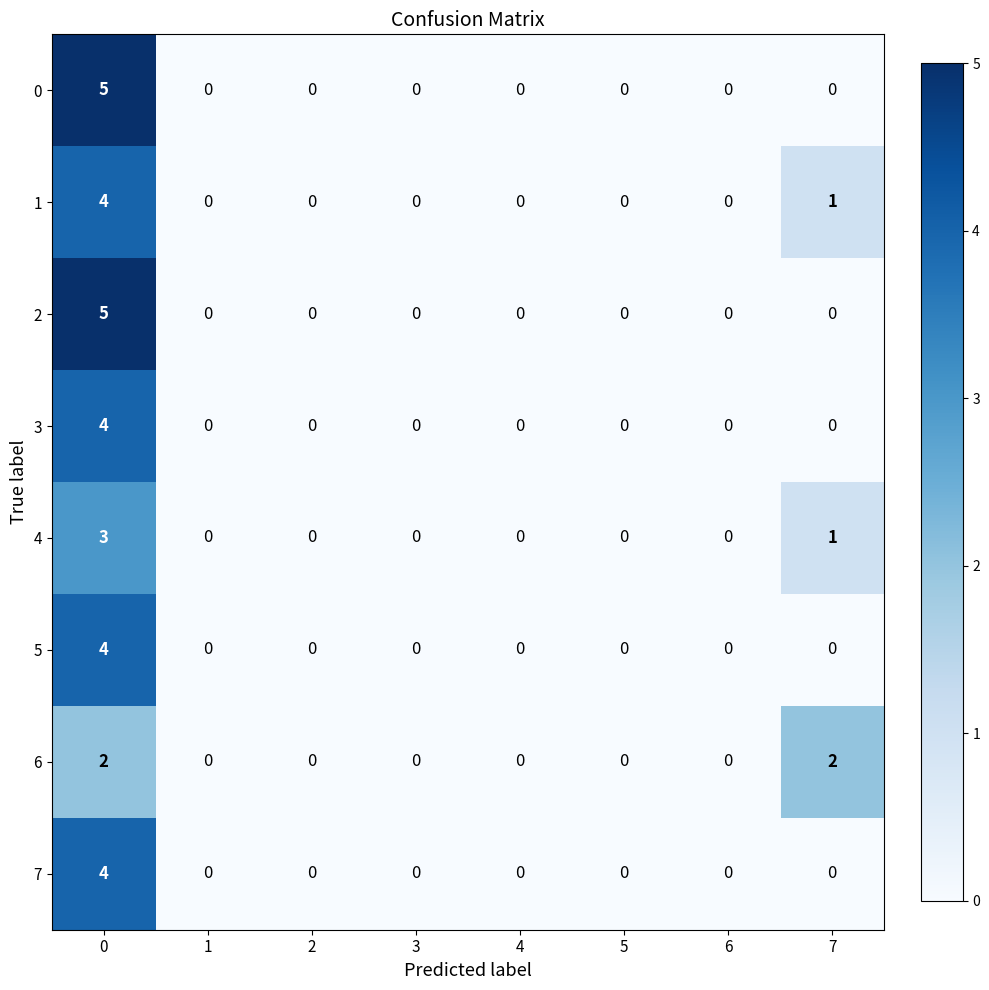

The 2 series shows 0 at 6. True or false?

True